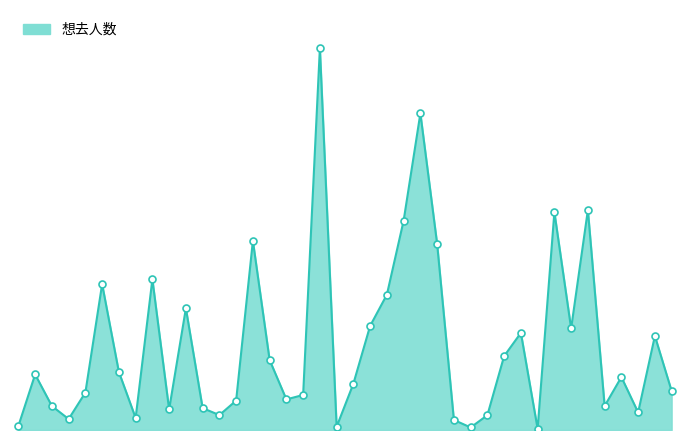

How many lines are shown in the chart?

1